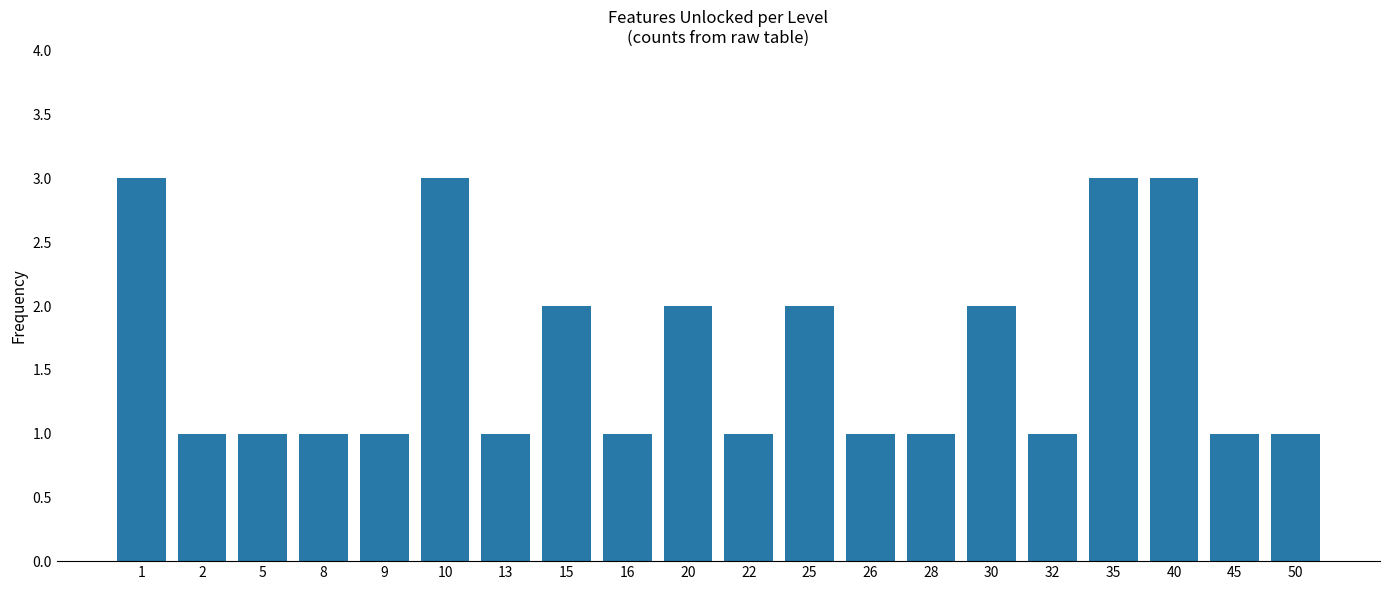

The chart shows a value of 1 at 9. True or false?

True